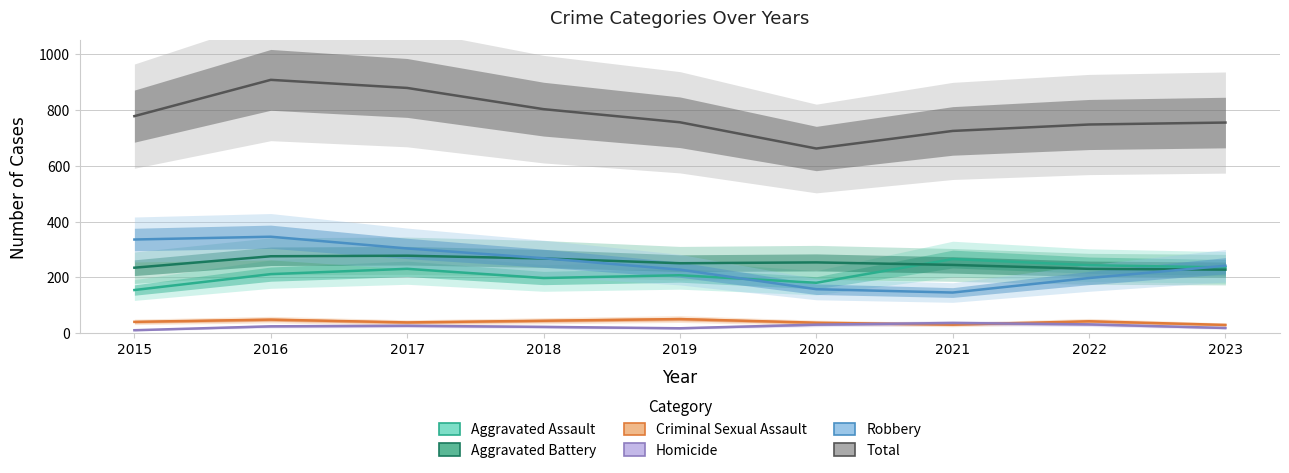

List the labels in order of Criminal Sexual Assault value, largest first.

2019, 2016, 2018, 2022, 2015, 2017, 2020, 2021, 2023